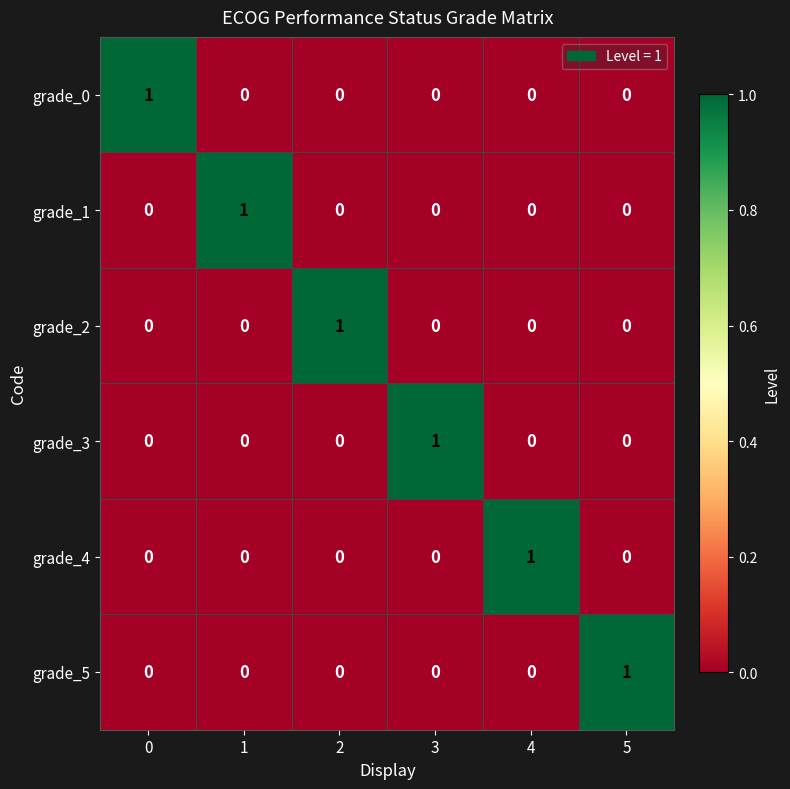

True or false: grade_5 has a value of 0 at 0.

True